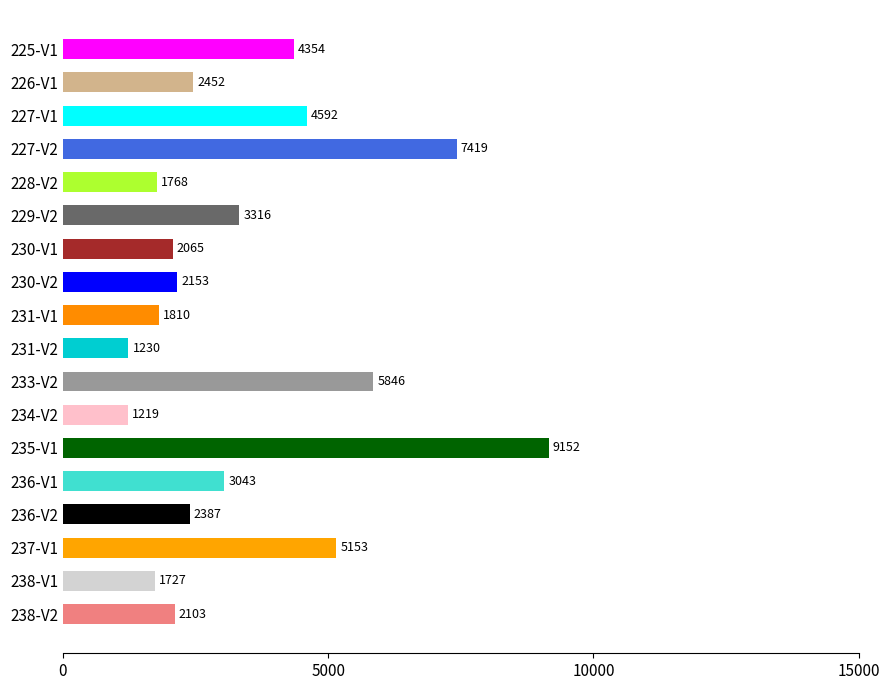

True or false: the data shows 4592.1 at 227-V1.

True